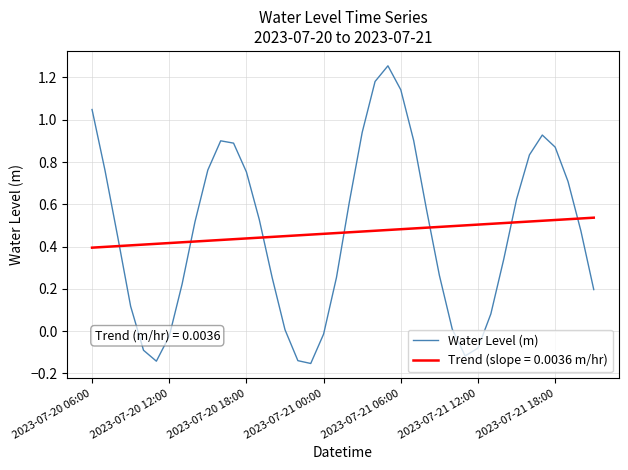

Which series has the widest spread of values?

Water Level (m)